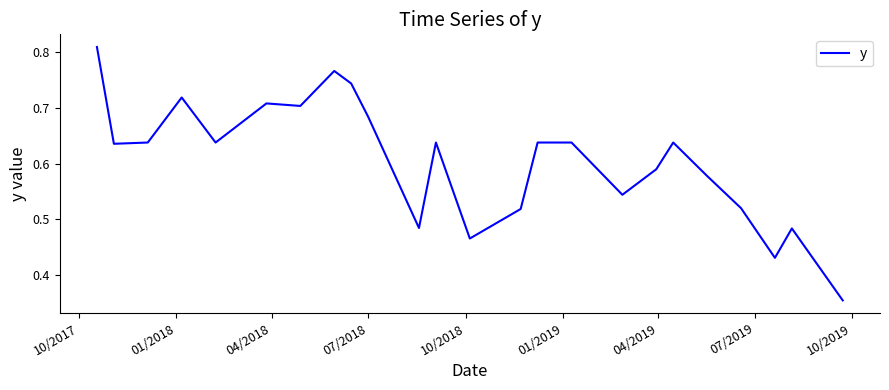

What is the value of the 16th point from the left?

0.6